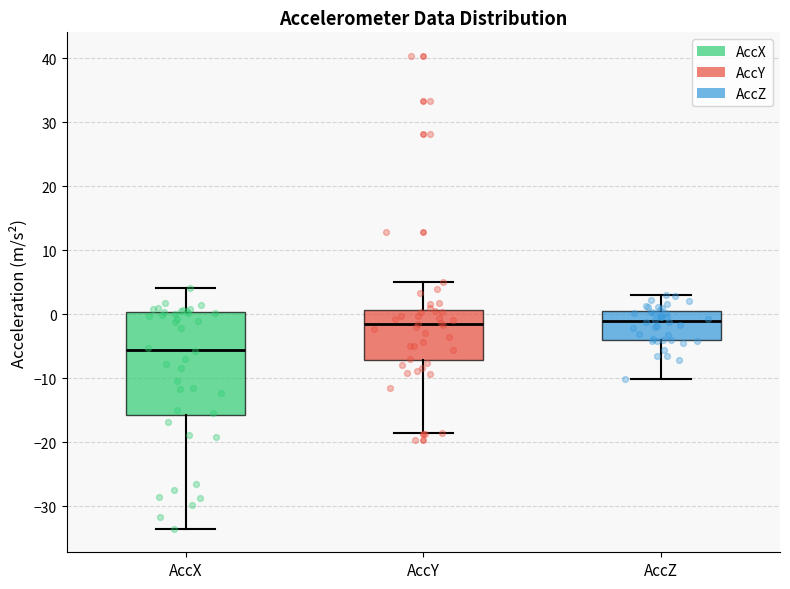

Reading left to right, transcribe this box plot: for each box, give where its median line is, the range the box spans, and where its two whiskers end, as read against the y-axis. The values are not printed on the chart, so give them approximately, as read against the axis.

AccX: median -6, box -16 to 0, whiskers -34 to 4
AccY: median -2, box -7 to 1, whiskers -19 to 5
AccZ: median -1, box -4 to 0, whiskers -10 to 3